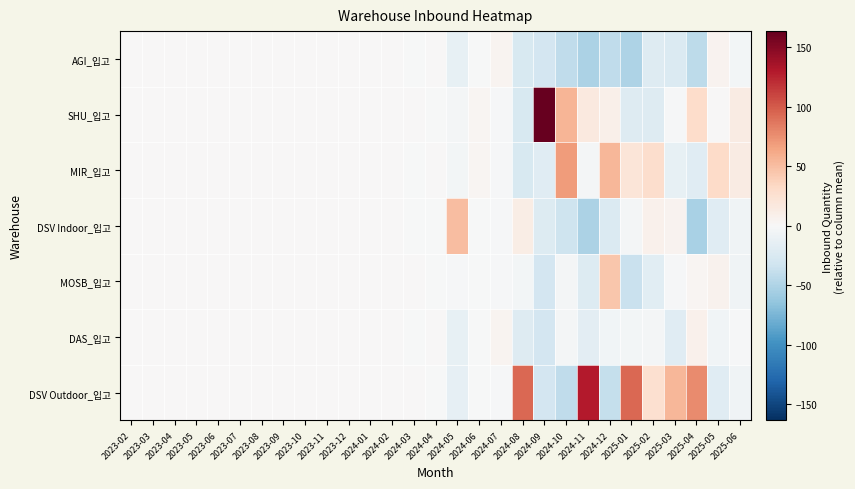

Reading left to right, transcribe all the data shown in this chart.

DSV Outdoor_입고: 2023-02=0.0	2023-03=0.0	2023-04=0.0	2023-05=0.0	2023-06=0.0	2023-07=0.0	2023-08=0.0	2023-09=0.0	2023-10=0.0	2023-11=0.0	2023-12=0.0	2024-01=0.0	2024-02=0.0	2024-03=0.6	2024-04=-0.4	2024-05=-14.3	2024-06=-1.1	2024-07=-1.7	2024-08=93.4	2024-09=-30.4	2024-10=-41.7	2024-11=129.4	2024-12=-39.1	2025-01=94.1	2025-02=25.9	2025-03=53.7	2025-04=76.7	2025-05=-19.3	2025-06=-6.7
DAS_입고: 2023-02=0.0	2023-03=0.0	2023-04=0.0	2023-05=0.0	2023-06=0.0	2023-07=0.0	2023-08=0.0	2023-09=0.0	2023-10=0.0	2023-11=0.0	2023-12=0.0	2024-01=0.0	2024-02=0.0	2024-03=-0.4	2024-04=0.6	2024-05=-13.3	2024-06=-1.1	2024-07=4.3	2024-08=-21.6	2024-09=-30.4	2024-10=-3.7	2024-11=-17.6	2024-12=-5.1	2025-01=-4.9	2025-02=-3.1	2025-03=-19.3	2025-04=7.7	2025-05=-6.3	2025-06=-1.7
MOSB_입고: 2023-02=0.0	2023-03=0.0	2023-04=0.0	2023-05=0.0	2023-06=0.0	2023-07=0.0	2023-08=0.0	2023-09=0.0	2023-10=0.0	2023-11=0.0	2023-12=0.0	2024-01=0.0	2024-02=0.0	2024-03=0.6	2024-04=-0.4	2024-05=-2.3	2024-06=-1.1	2024-07=-1.7	2024-08=-4.6	2024-09=-30.4	2024-10=-3.7	2024-11=-22.6	2024-12=45.9	2025-01=-35.9	2025-02=-18.1	2025-03=-1.3	2025-04=2.7	2025-05=6.7	2025-06=-6.7
DSV Indoor_입고: 2023-02=0.0	2023-03=0.0	2023-04=0.0	2023-05=0.0	2023-06=0.0	2023-07=0.0	2023-08=0.0	2023-09=0.0	2023-10=0.0	2023-11=0.0	2023-12=0.0	2024-01=0.0	2024-02=0.0	2024-03=-0.4	2024-04=-0.4	2024-05=50.7	2024-06=-1.1	2024-07=-1.7	2024-08=12.4	2024-09=-22.4	2024-10=-33.7	2024-11=-51.6	2024-12=-23.1	2025-01=-2.9	2025-02=8.9	2025-03=5.7	2025-04=-53.3	2025-05=-19.3	2025-06=-6.7
MIR_입고: 2023-02=0.0	2023-03=0.0	2023-04=0.0	2023-05=0.0	2023-06=0.0	2023-07=0.0	2023-08=0.0	2023-09=0.0	2023-10=0.0	2023-11=0.0	2023-12=0.0	2024-01=0.0	2024-02=0.0	2024-03=-0.4	2024-04=0.6	2024-05=-4.3	2024-06=2.9	2024-07=-1.7	2024-08=-26.6	2024-09=-19.4	2024-10=69.3	2024-11=-2.6	2024-12=53.9	2025-01=21.1	2025-02=28.9	2025-03=-13.3	2025-04=-20.3	2025-05=31.7	2025-06=13.3
SHU_입고: 2023-02=0.0	2023-03=0.0	2023-04=0.0	2023-05=0.0	2023-06=0.0	2023-07=0.0	2023-08=0.0	2023-09=0.0	2023-10=0.0	2023-11=0.0	2023-12=0.0	2024-01=0.0	2024-02=0.0	2024-03=0.6	2024-04=-0.4	2024-05=-3.3	2024-06=2.9	2024-07=-1.7	2024-08=-26.6	2024-09=163.6	2024-10=55.3	2024-11=16.4	2024-12=9.9	2025-01=-20.9	2025-02=-21.1	2025-03=-2.3	2025-04=29.7	2025-05=0.7	2025-06=13.3
AGI_입고: 2023-02=0.0	2023-03=0.0	2023-04=0.0	2023-05=0.0	2023-06=0.0	2023-07=0.0	2023-08=0.0	2023-09=0.0	2023-10=0.0	2023-11=0.0	2023-12=0.0	2024-01=0.0	2024-02=0.0	2024-03=-0.4	2024-04=0.6	2024-05=-13.3	2024-06=-1.1	2024-07=4.3	2024-08=-26.6	2024-09=-30.4	2024-10=-41.7	2024-11=-51.6	2024-12=-42.1	2025-01=-50.9	2025-02=-21.1	2025-03=-23.3	2025-04=-43.3	2025-05=5.7	2025-06=-4.7